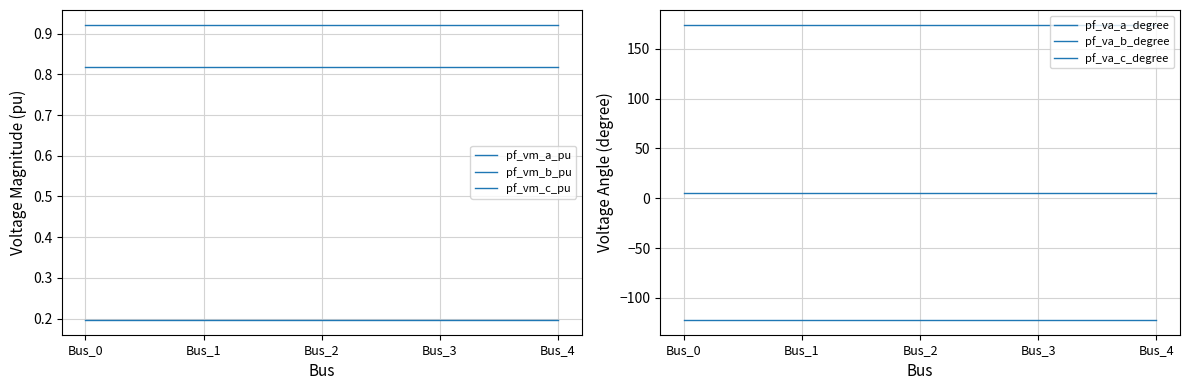

Reading left to right, extract all data points from this chart.

pf_vm_a_pu: Bus_0=0.9	Bus_1=0.9	Bus_2=0.9	Bus_3=0.9	Bus_4=0.9
pf_vm_b_pu: Bus_0=0.2	Bus_1=0.2	Bus_2=0.2	Bus_3=0.2	Bus_4=0.2
pf_vm_c_pu: Bus_0=0.8	Bus_1=0.8	Bus_2=0.8	Bus_3=0.8	Bus_4=0.8
pf_va_a_degree: Bus_0=5.2	Bus_1=5.2	Bus_2=5.2	Bus_3=5.2	Bus_4=5.2
pf_va_b_degree: Bus_0=-122.1	Bus_1=-122.1	Bus_2=-122.1	Bus_3=-122.1	Bus_4=-122.1
pf_va_c_degree: Bus_0=174.2	Bus_1=174.2	Bus_2=174.2	Bus_3=174.2	Bus_4=174.2